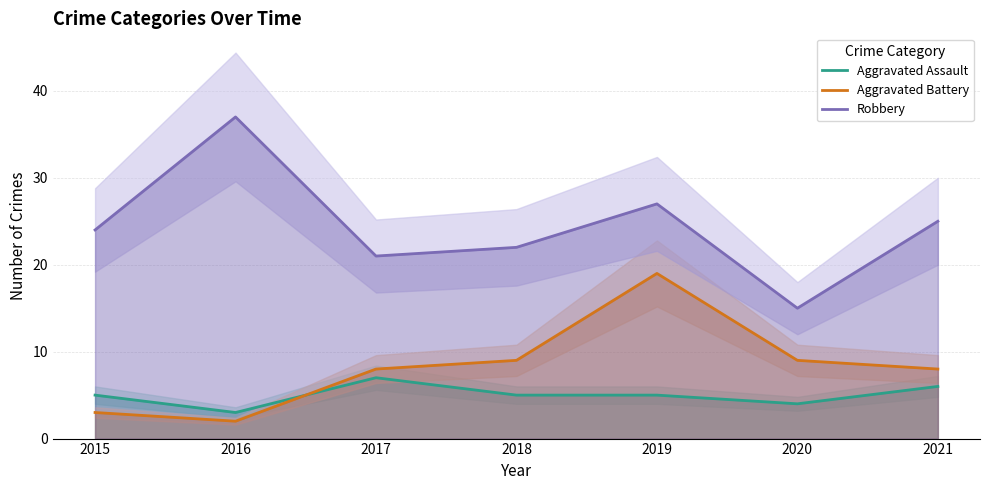

What is the sum of the Aggravated Assault values at 2017 and 2015?

12